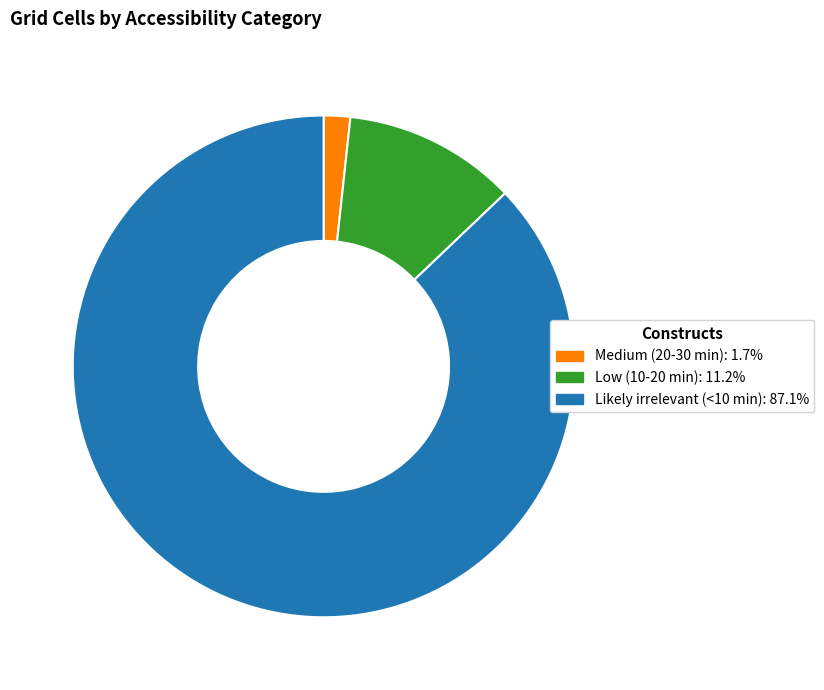

Approximately how many times larger is the value at Likely irrelevant (<10 min): 87.1% compared to Medium (20-30 min): 1.7%?

51.0